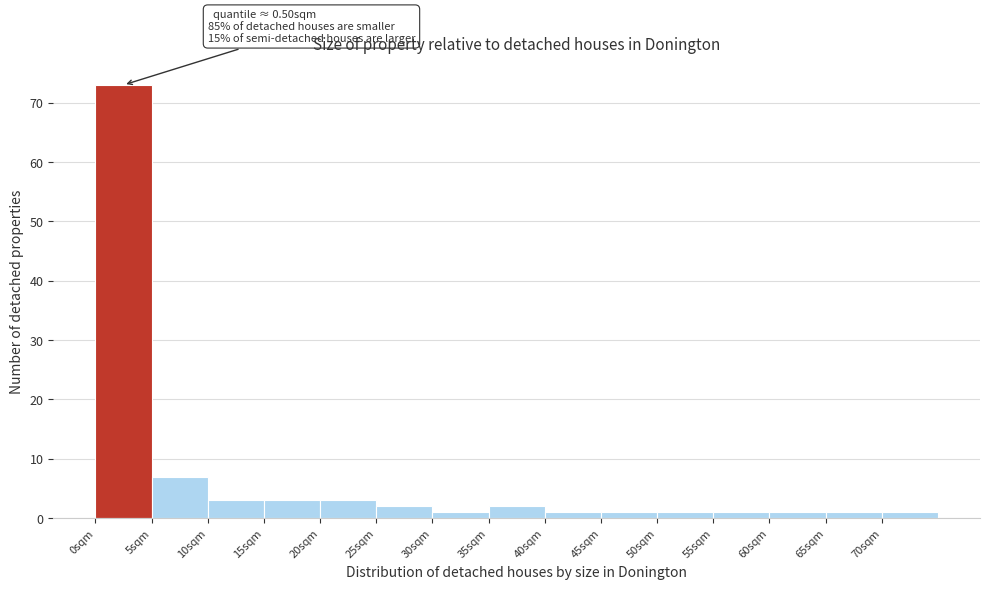

Over which range of the x-axis is the bar tallest?

0 to 5